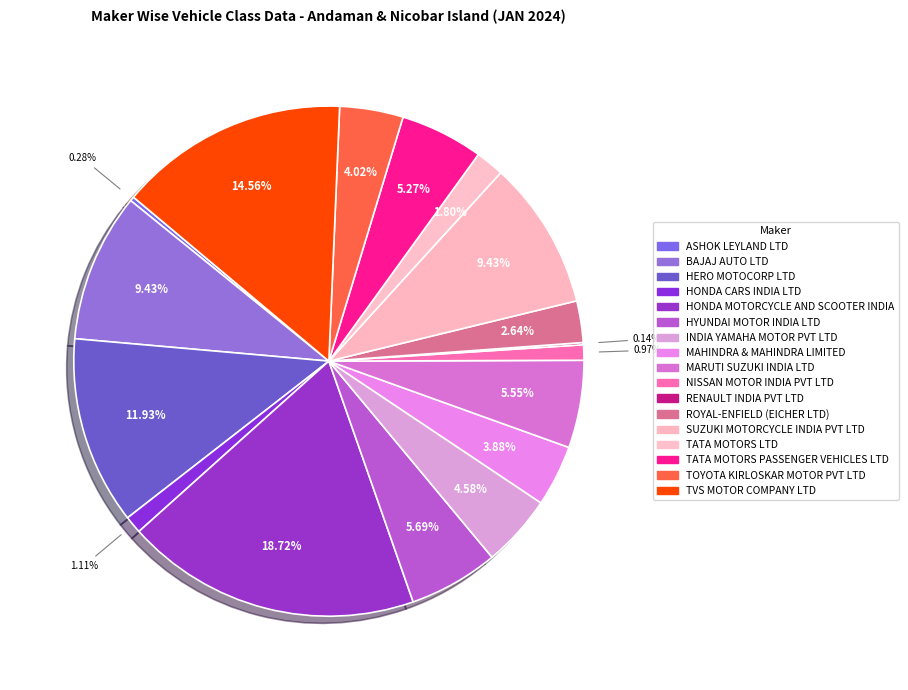

Rank the categories by value from highest to lowest.

HONDA MOTORCYCLE AND SCOOTER INDIA, TVS MOTOR COMPANY LTD, HERO MOTOCORP LTD, BAJAJ AUTO LTD, SUZUKI MOTORCYCLE INDIA PVT LTD, HYUNDAI MOTOR INDIA LTD, MARUTI SUZUKI INDIA LTD, TATA MOTORS PASSENGER VEHICLES LTD, INDIA YAMAHA MOTOR PVT LTD, TOYOTA KIRLOSKAR MOTOR PVT LTD, MAHINDRA & MAHINDRA LIMITED, ROYAL-ENFIELD (EICHER LTD), TATA MOTORS LTD, HONDA CARS INDIA LTD, NISSAN MOTOR INDIA PVT LTD, ASHOK LEYLAND LTD, RENAULT INDIA PVT LTD